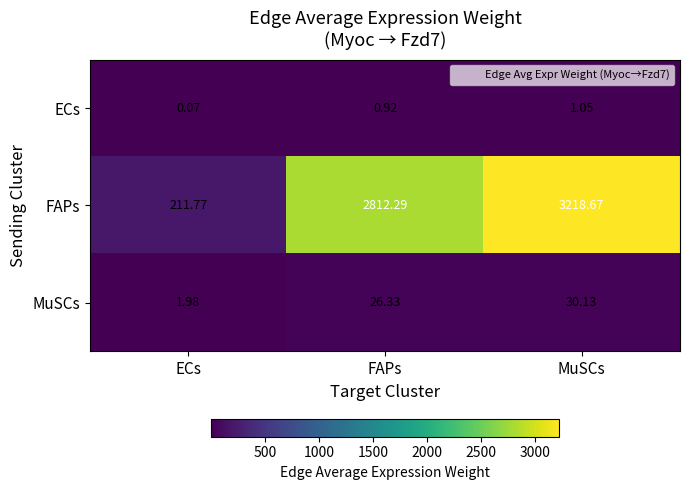

Count the number of data series in this chart.

3